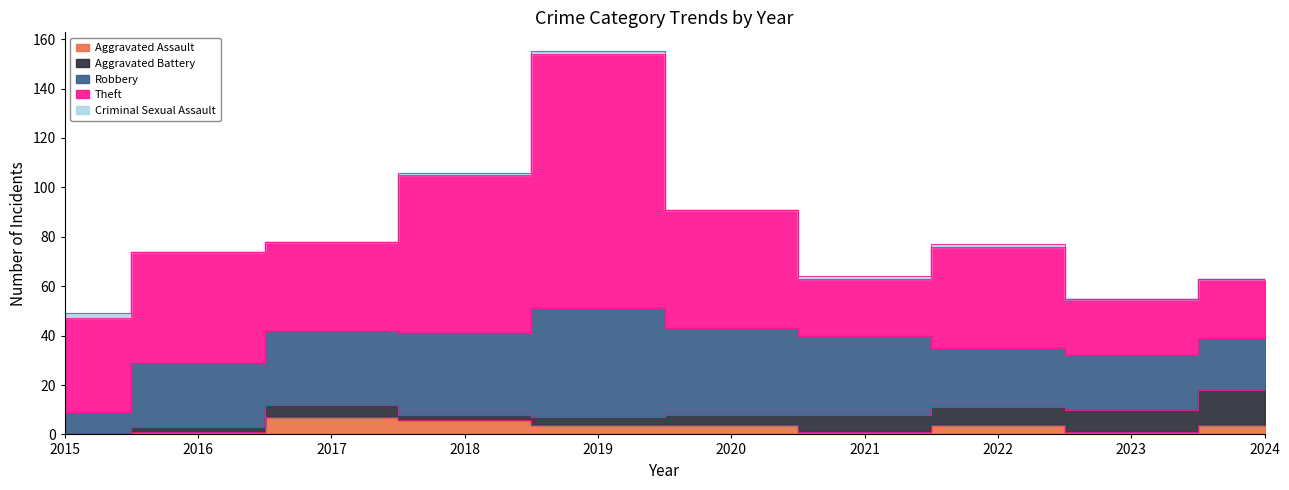

What is the sum of all Criminal Sexual Assault values?

6